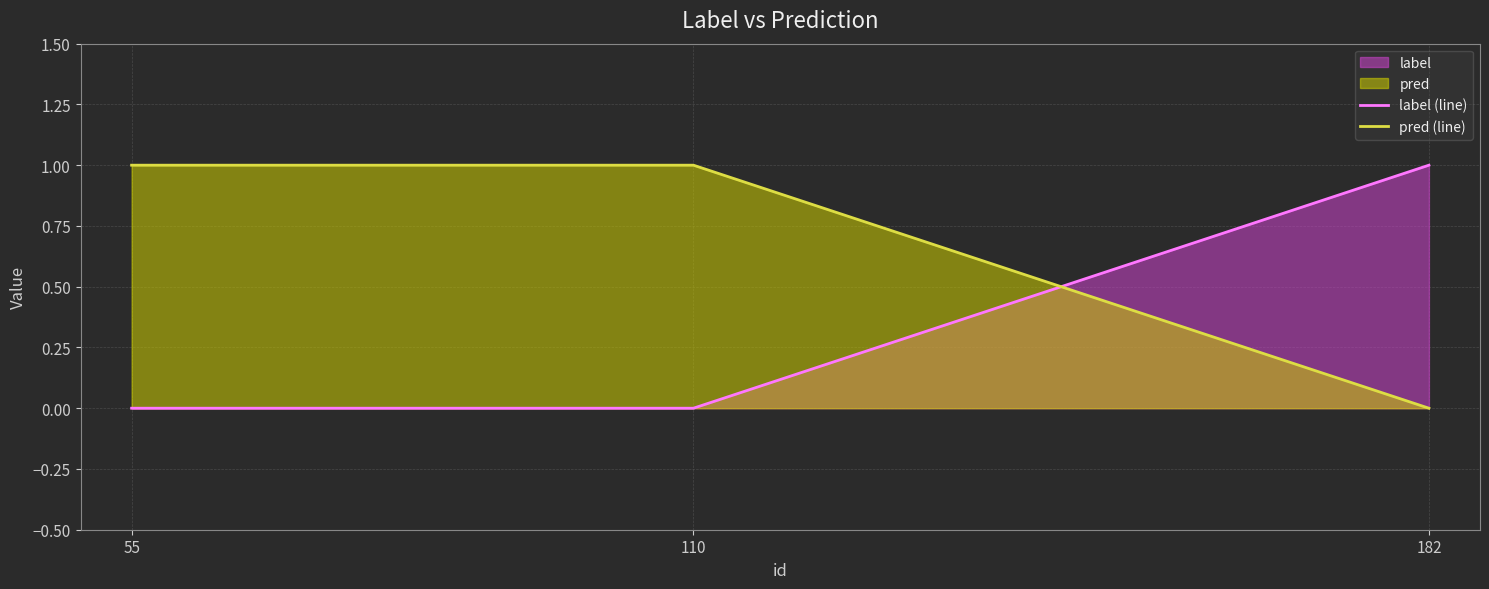

What is the difference between the maximum and minimum values in the label (line) series?

1